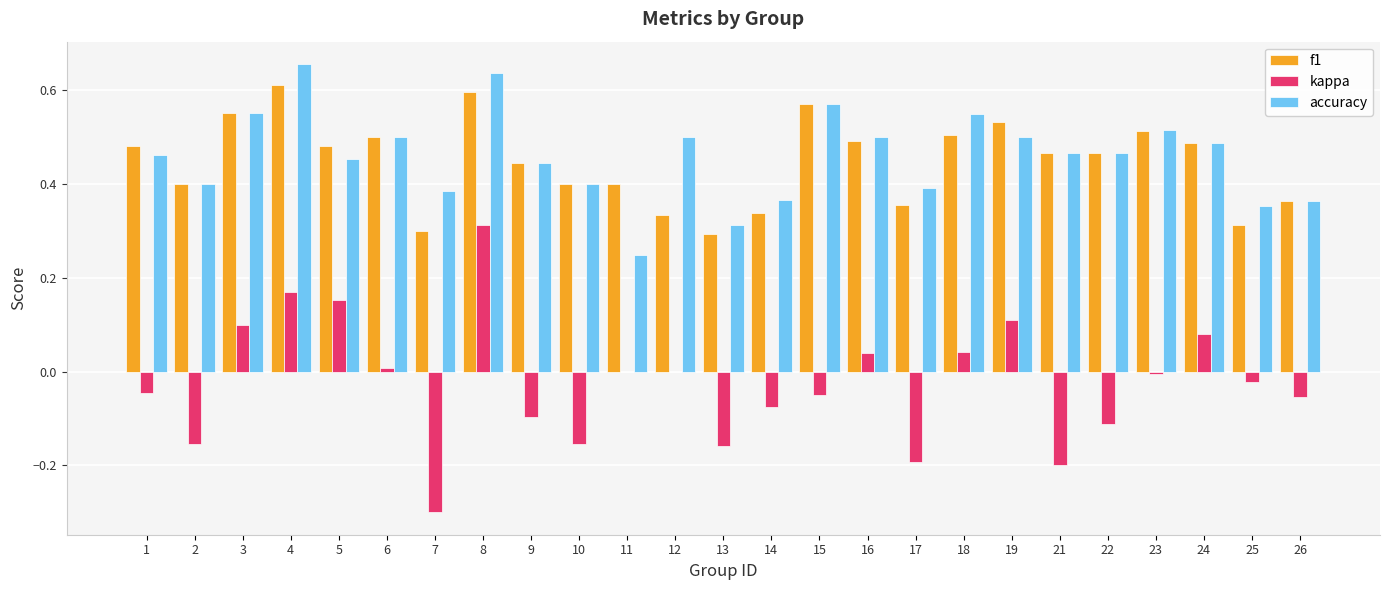

At which category is the sum across all series the highest?

8